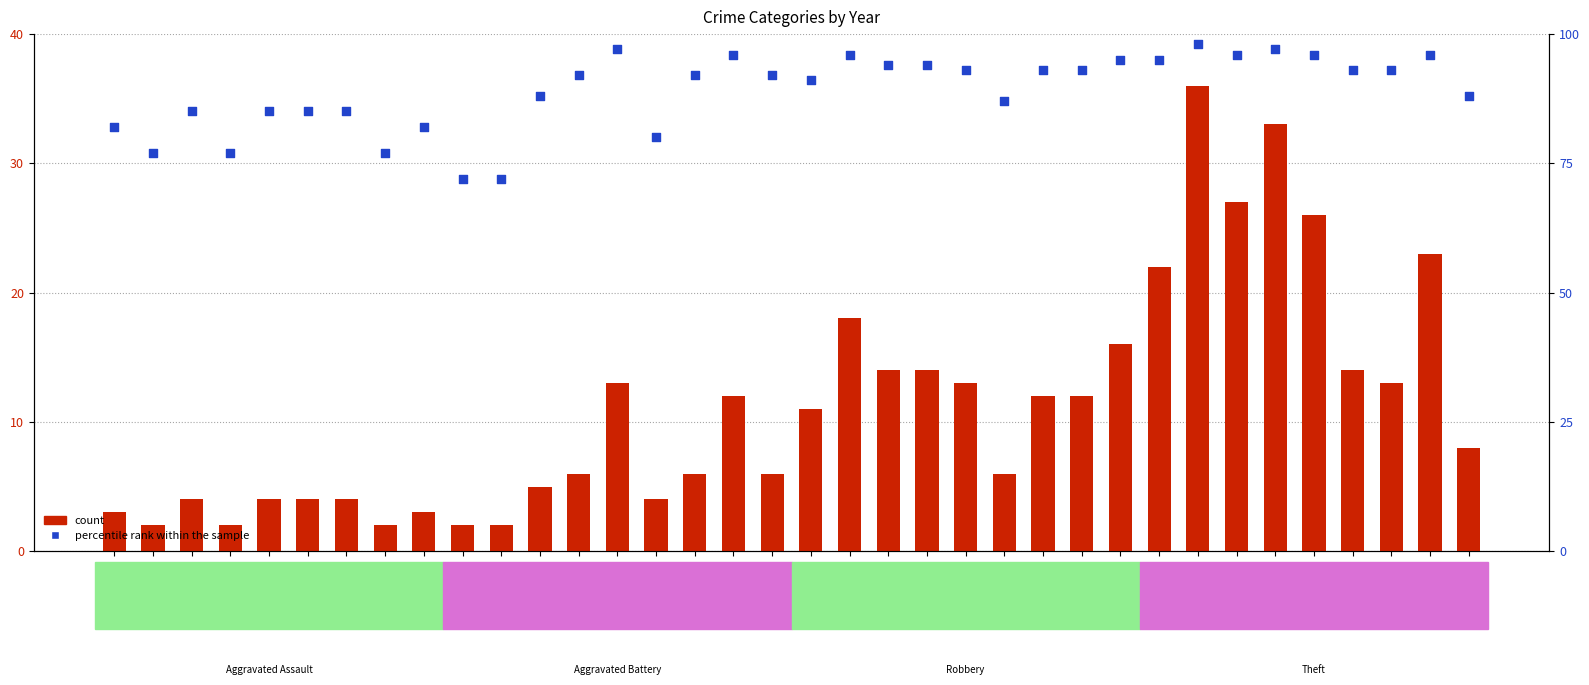

Which series has the largest total across all categories?

percentile rank within the sample